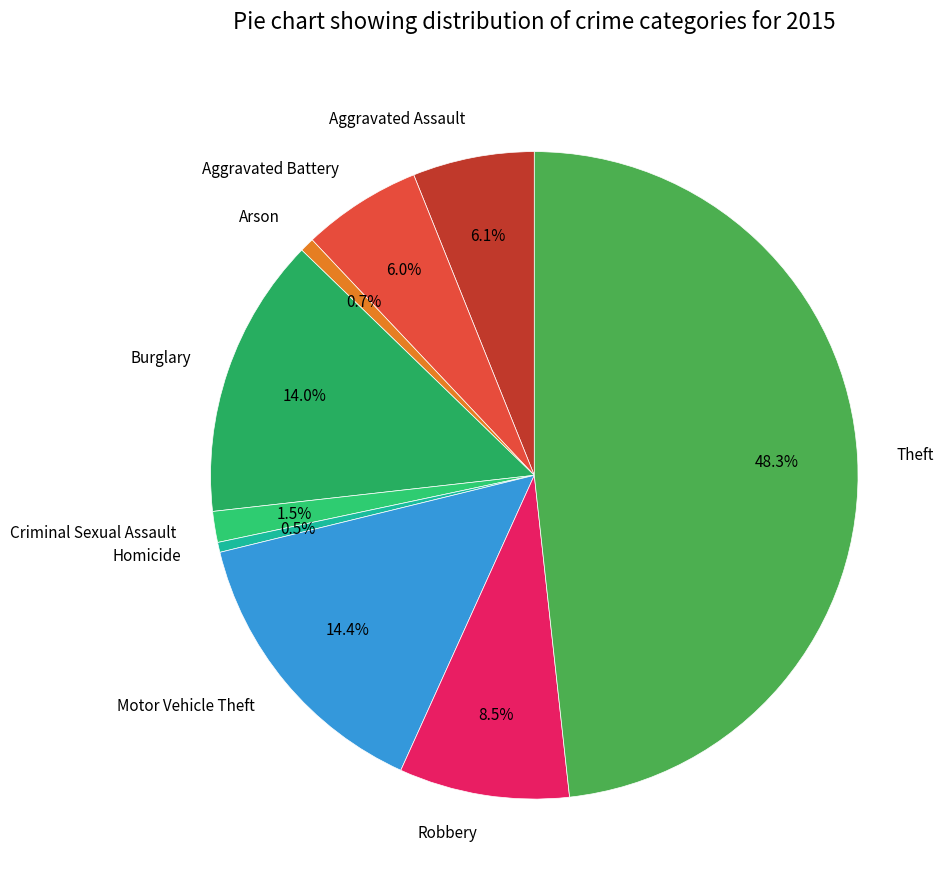

Which slice is the largest?

Theft